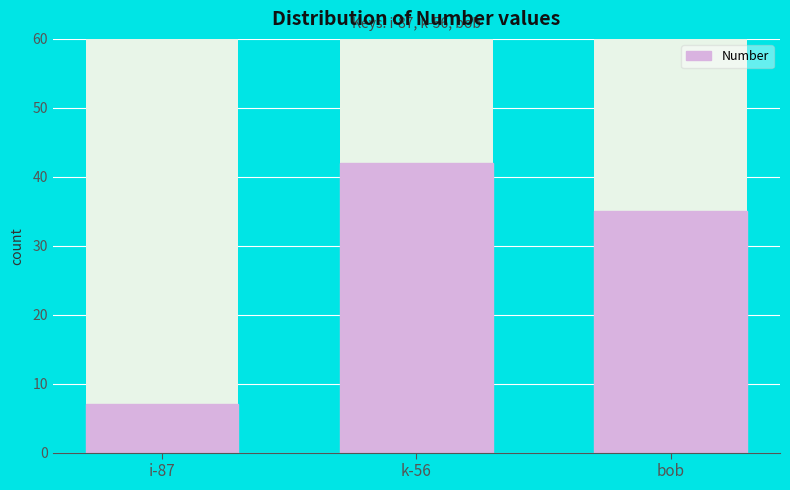

Reading left to right, what are all the values shown in this chart?

7	42	35